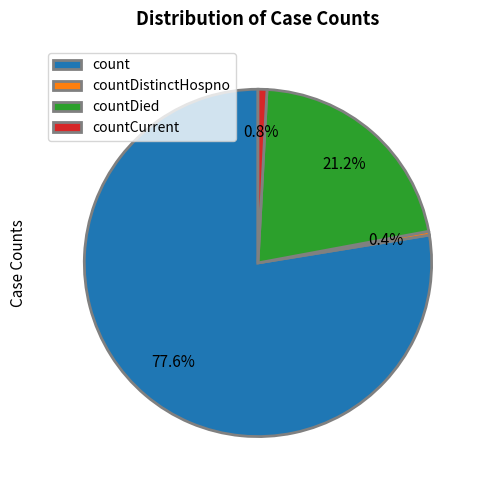

What is the ratio of the value at count to the value at countDied?

3.7